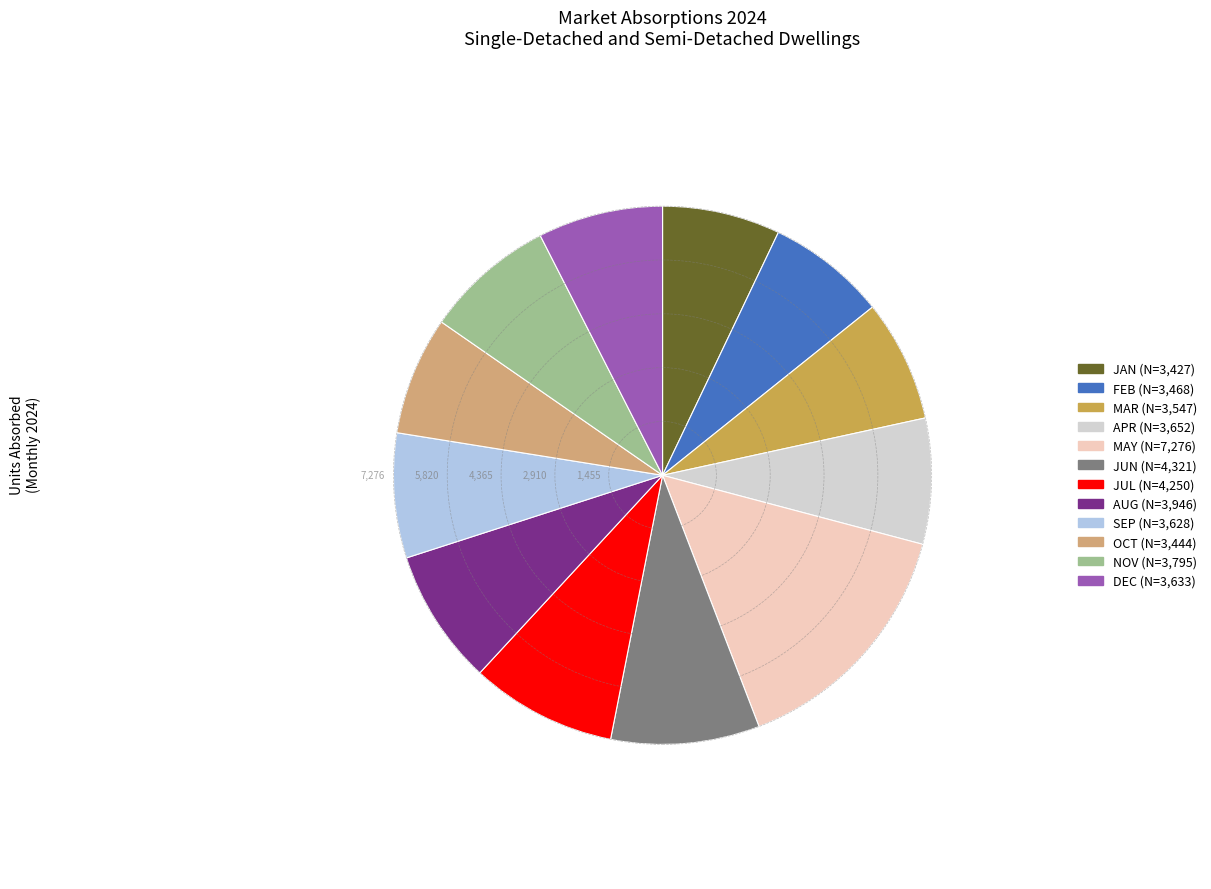

True or false: DEC accounts for 18% of the total.

False